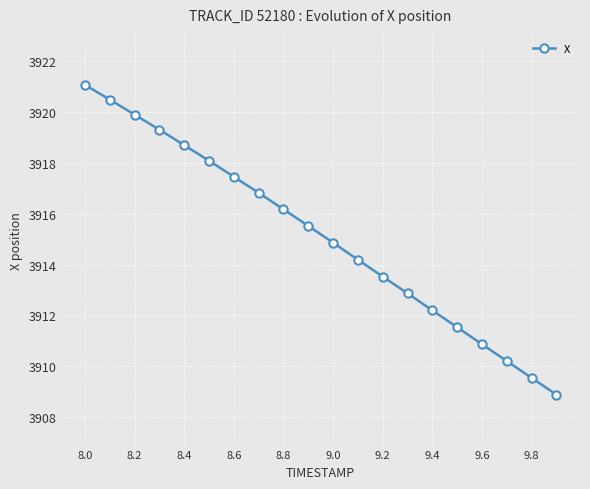

True or false: there are more than 1 points higher than both neighbors.

False